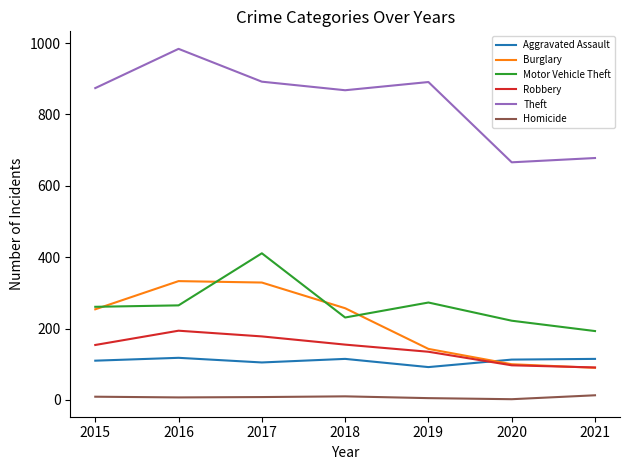

Does the chart display data point markers on the line(s)?

No